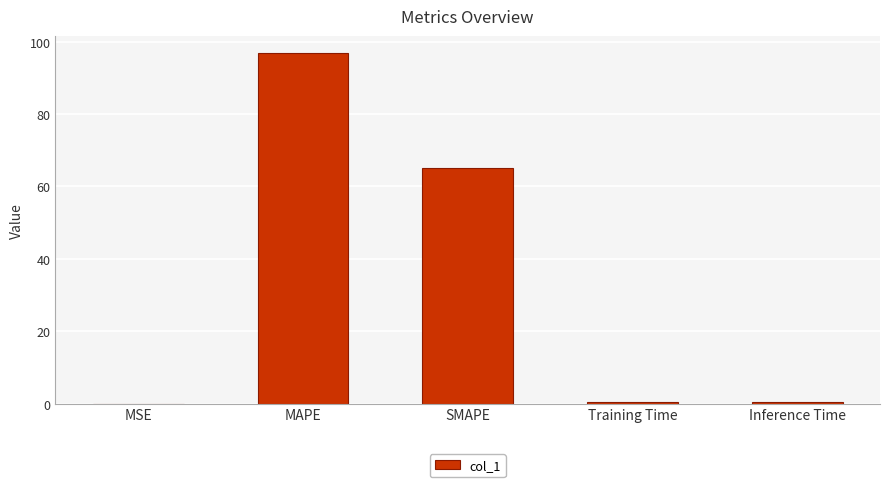

Between Training Time and MAPE, which is larger?

MAPE